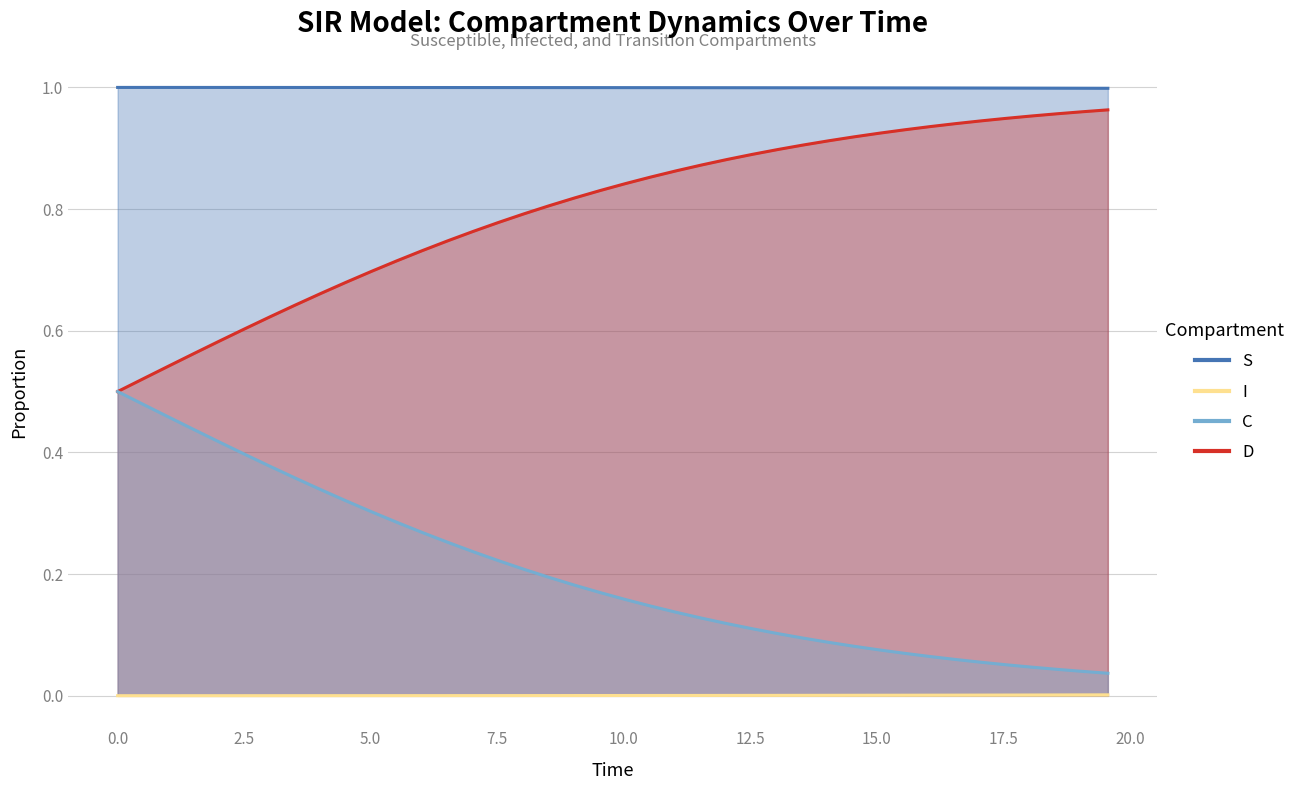

True or false: D and S cross at least once.

False